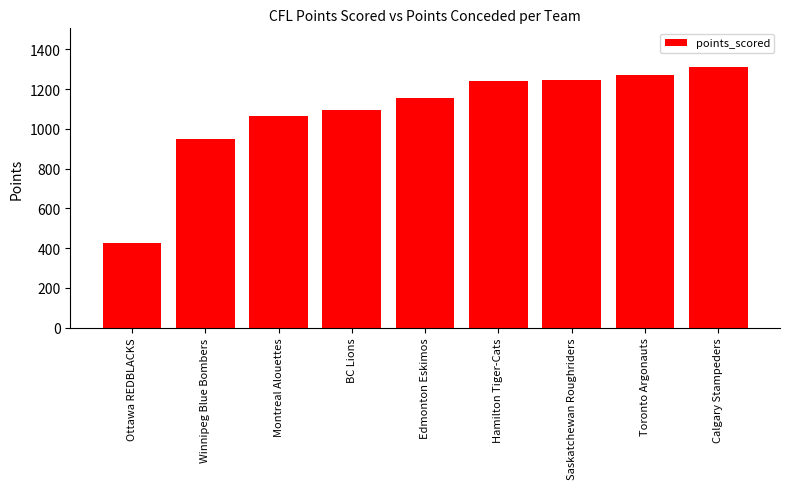

What is the approximate value at Toronto Argonauts, to the nearest 50?

1250